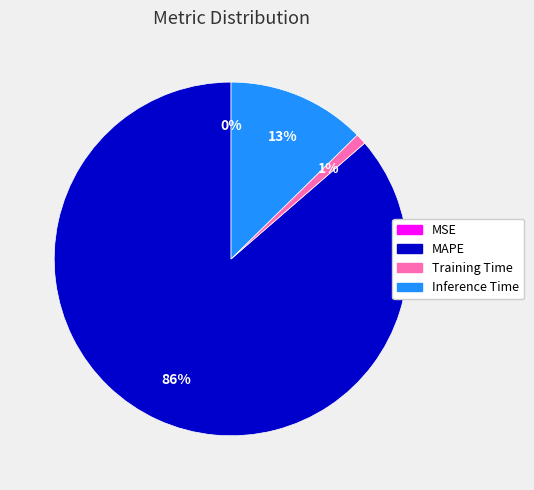

Is there a majority slice in this chart?

Yes